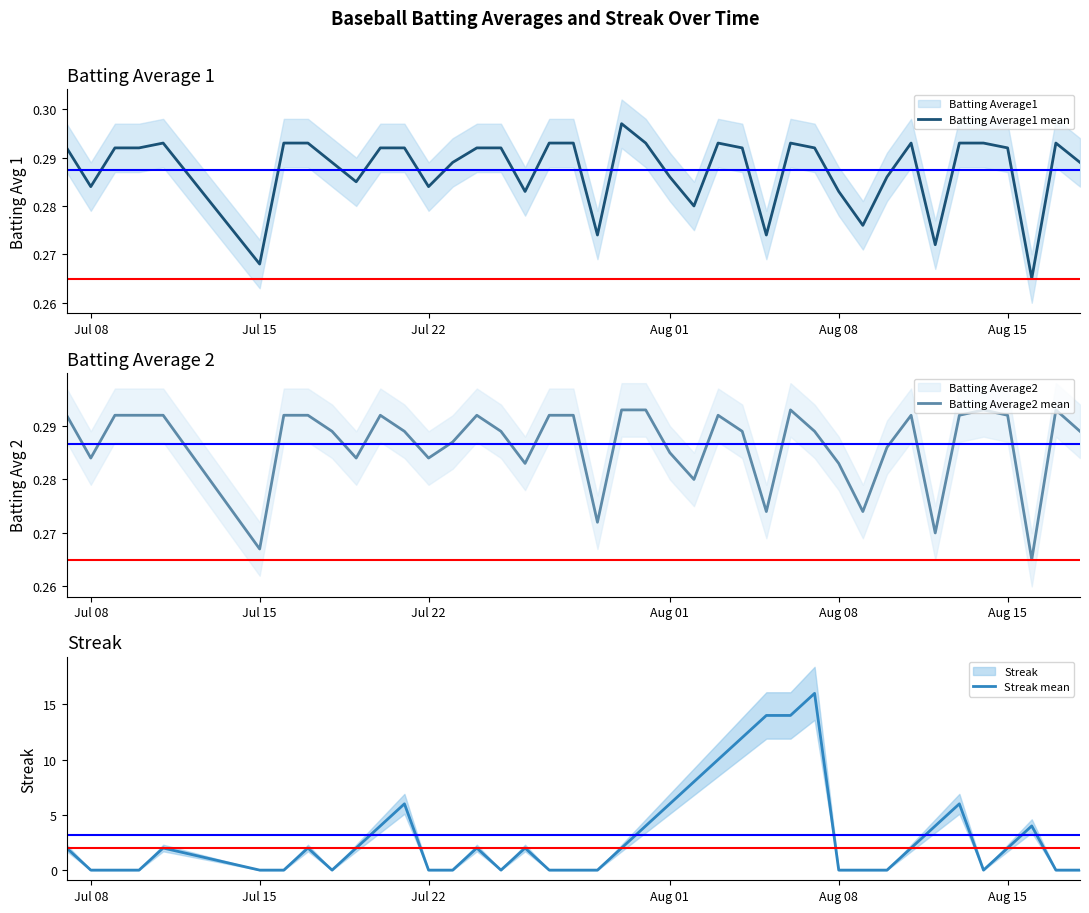

How many Batting Average1 mean values are between 0 and 1?

40